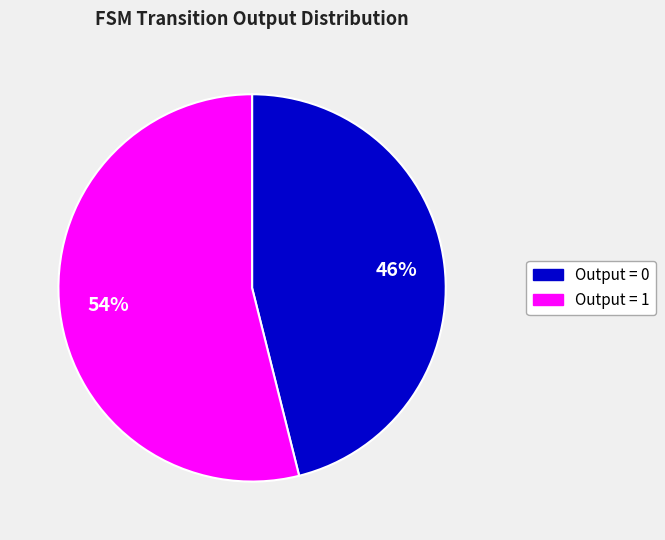

To the nearest percent, what is the average slice percentage?

50%